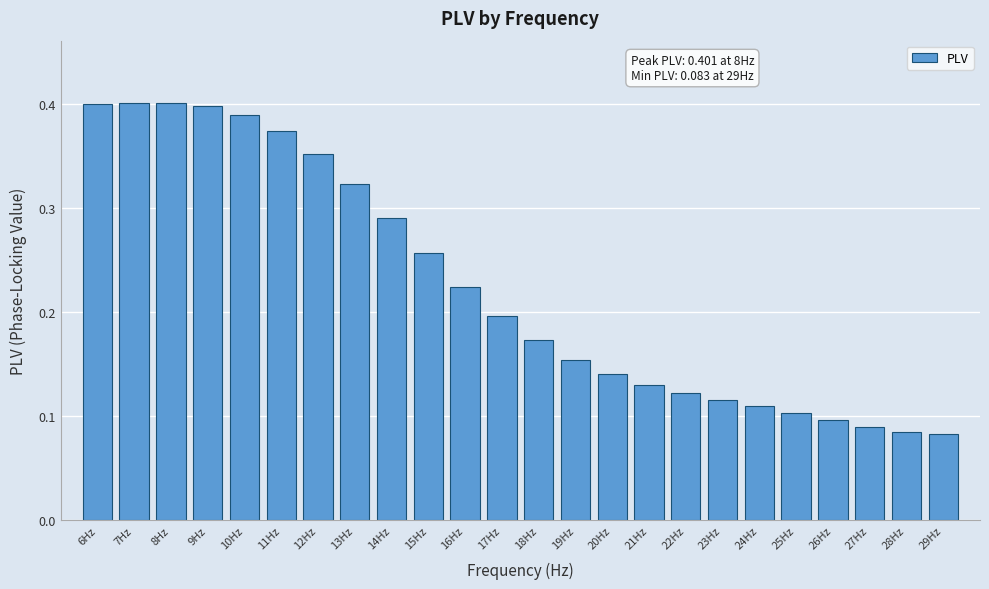

What is the label of the 22nd bar from the right?

8Hz